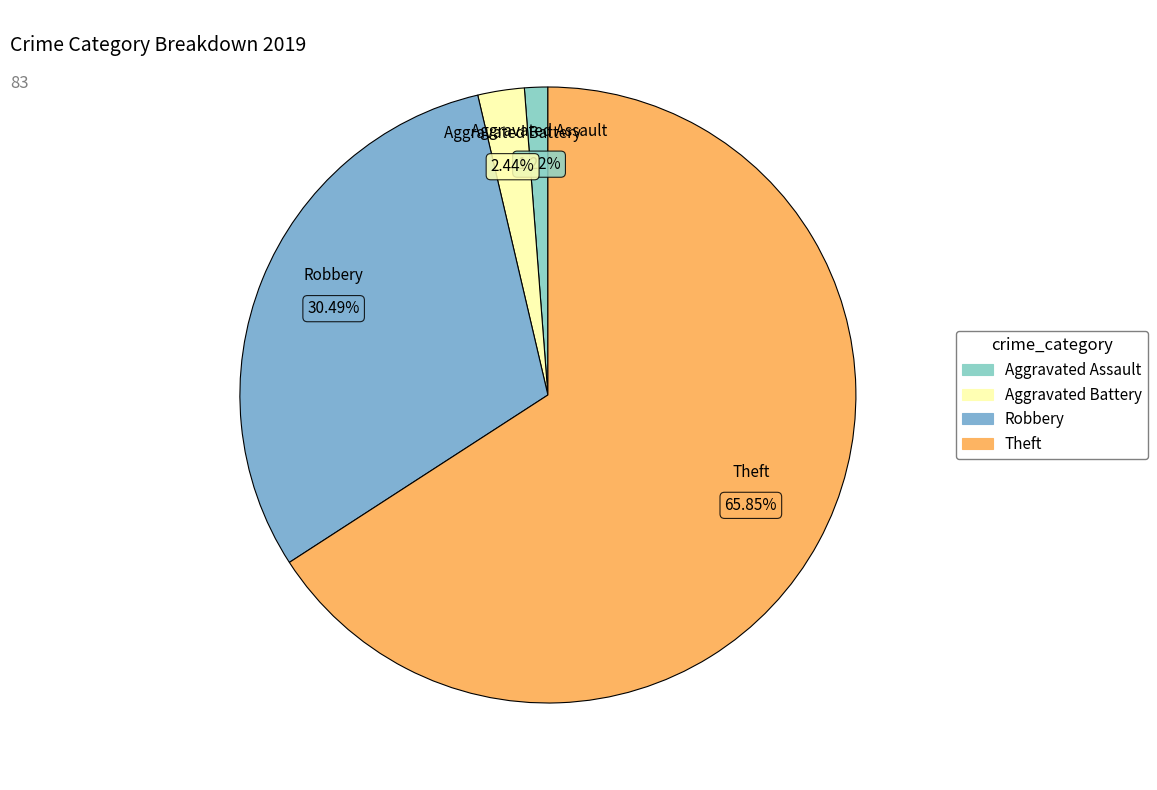

To the nearest percent, what is the difference between the largest and smallest slice percentages?

65%